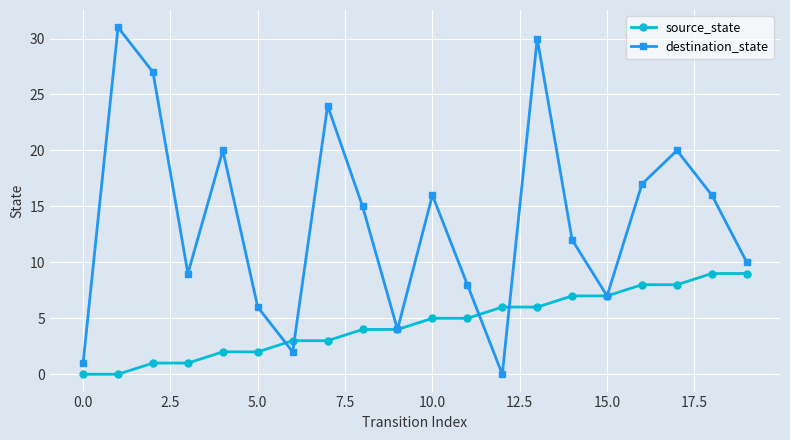

How many lines are shown in the chart?

2